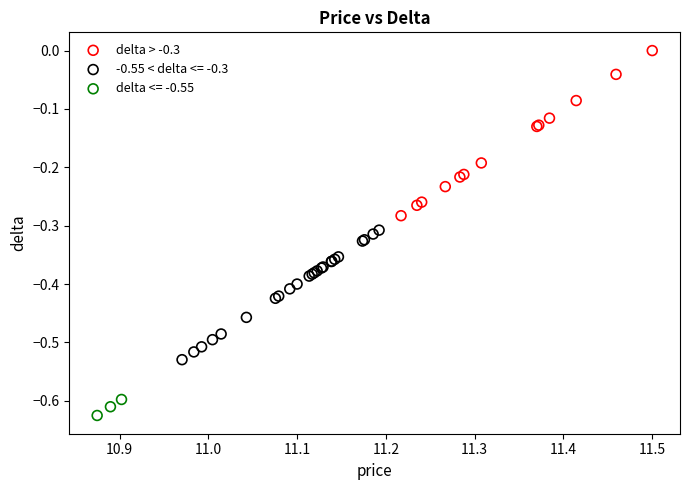

Which series reaches the maximum Y coordinate?

delta > -0.3